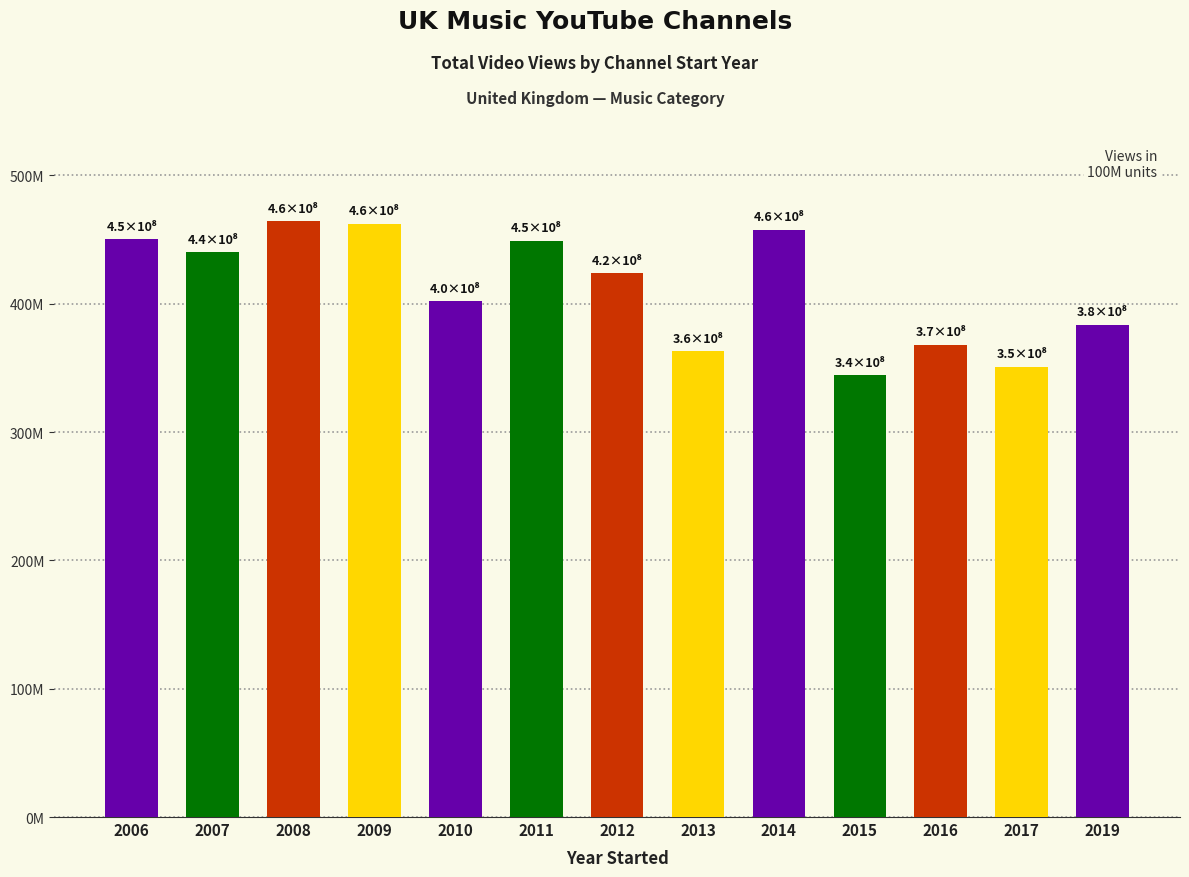

Which category has the highest value across all series?

2008